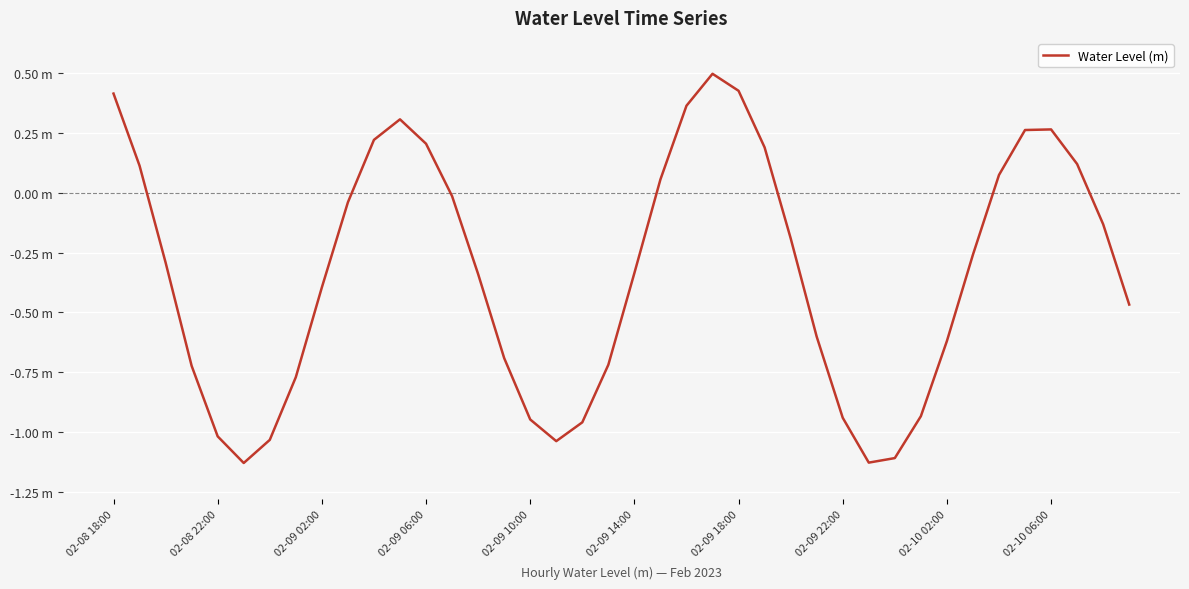

What is the maximum value shown in the chart?

0.5